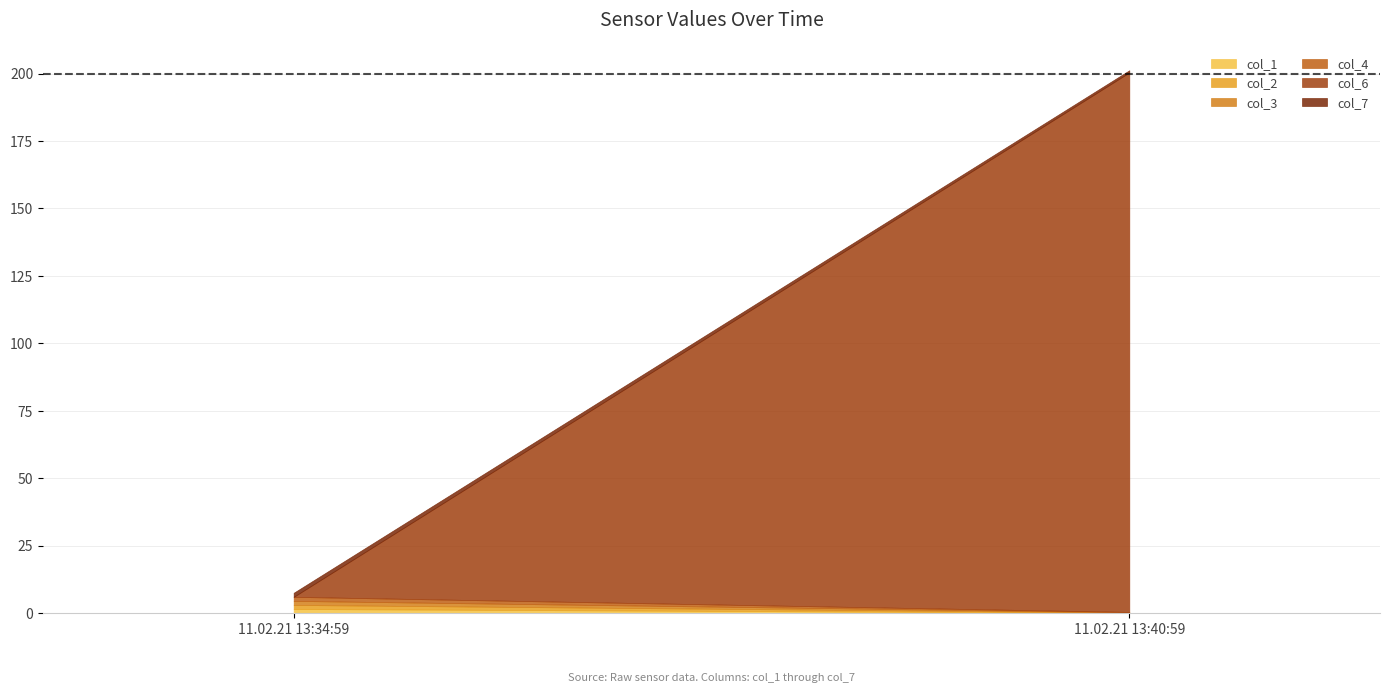

What position from the right is 11.02.21 13:34:59?

2